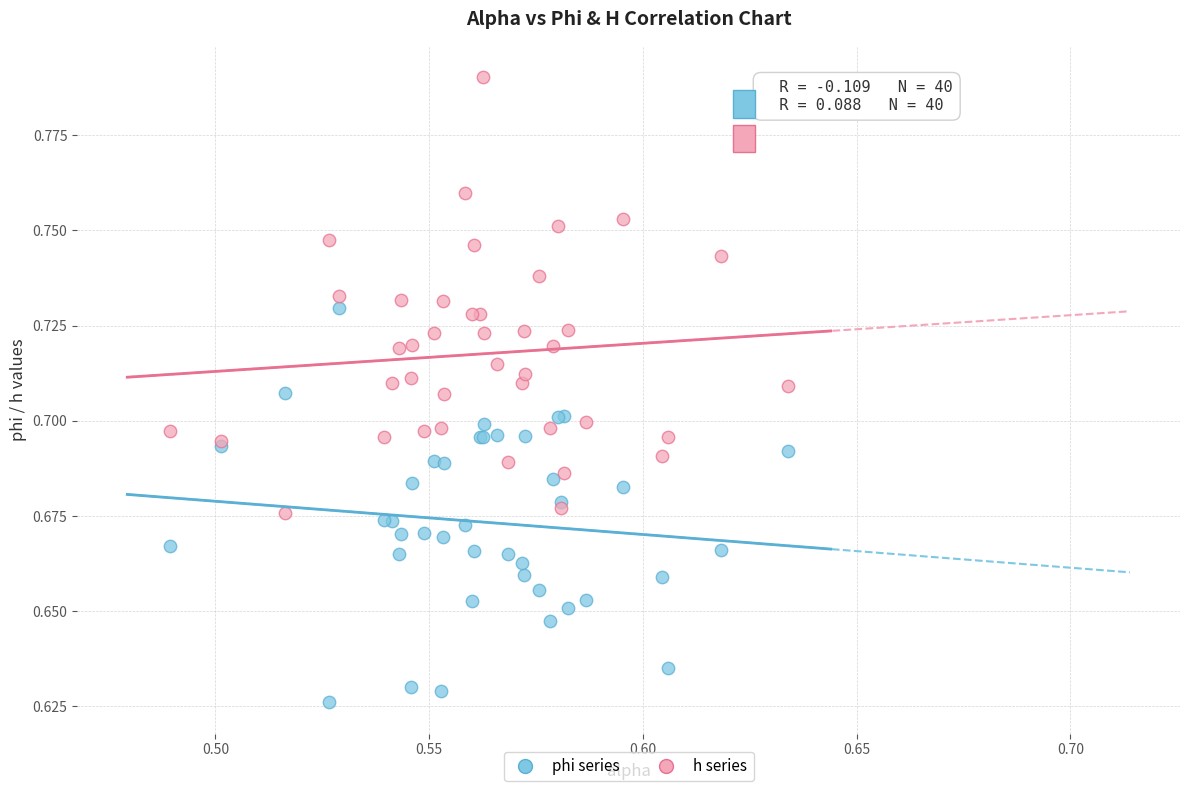

Which series reaches the maximum Y coordinate?

h series